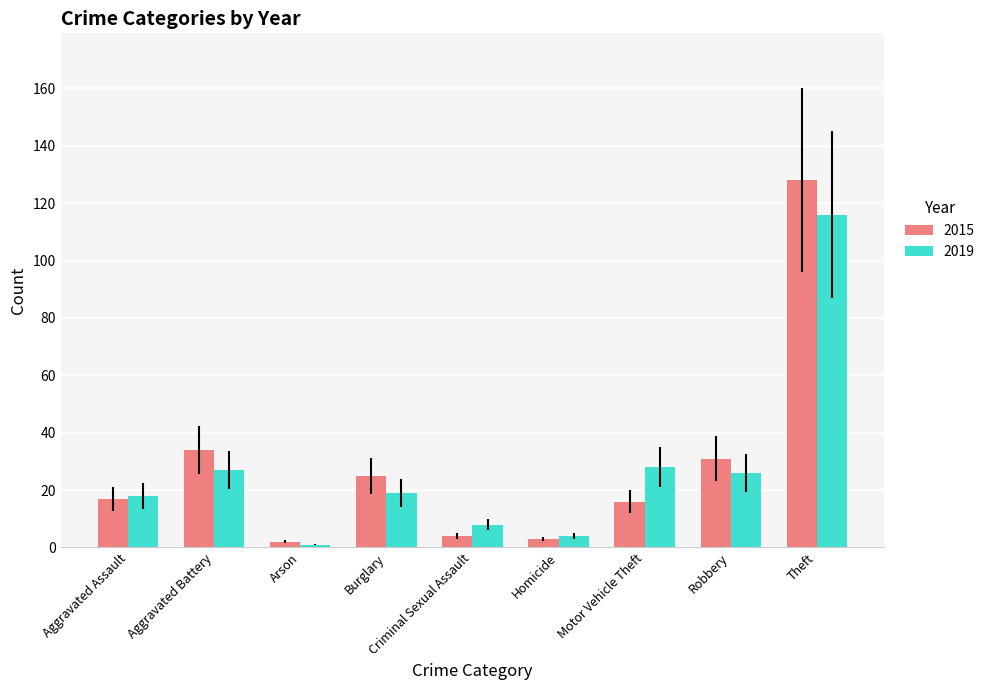

What is the total value across all series at Robbery?

57